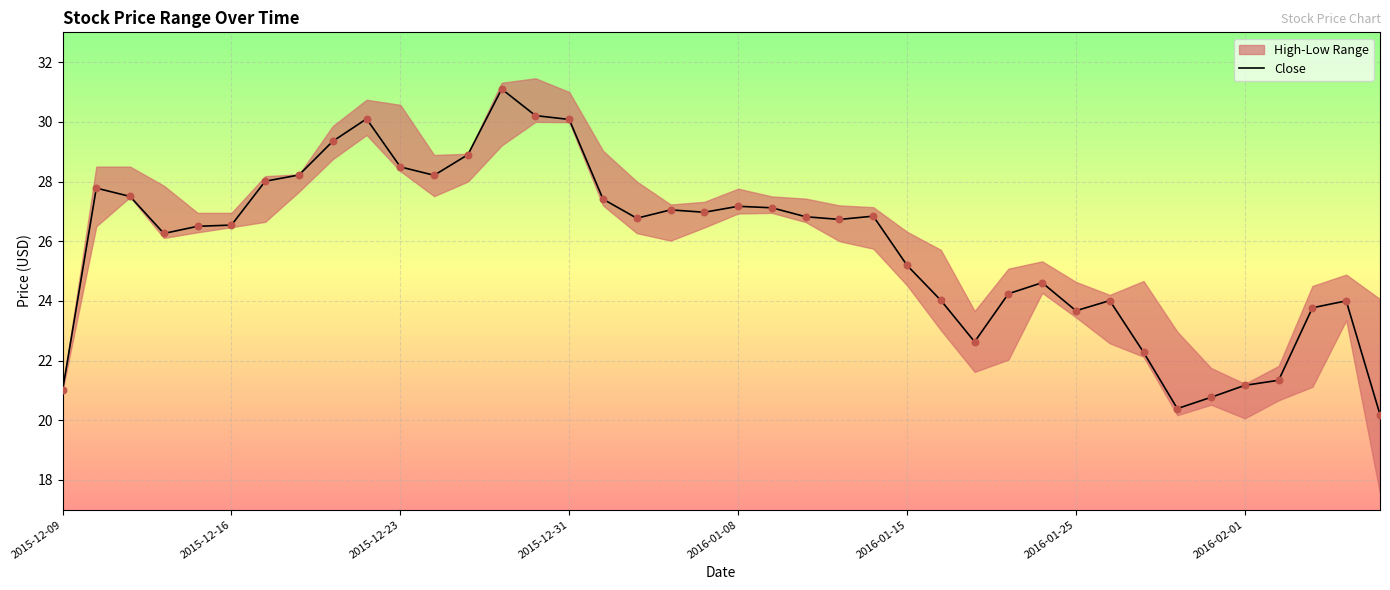

Is it true that Close equals 32.3 at 2016-02-01?

False